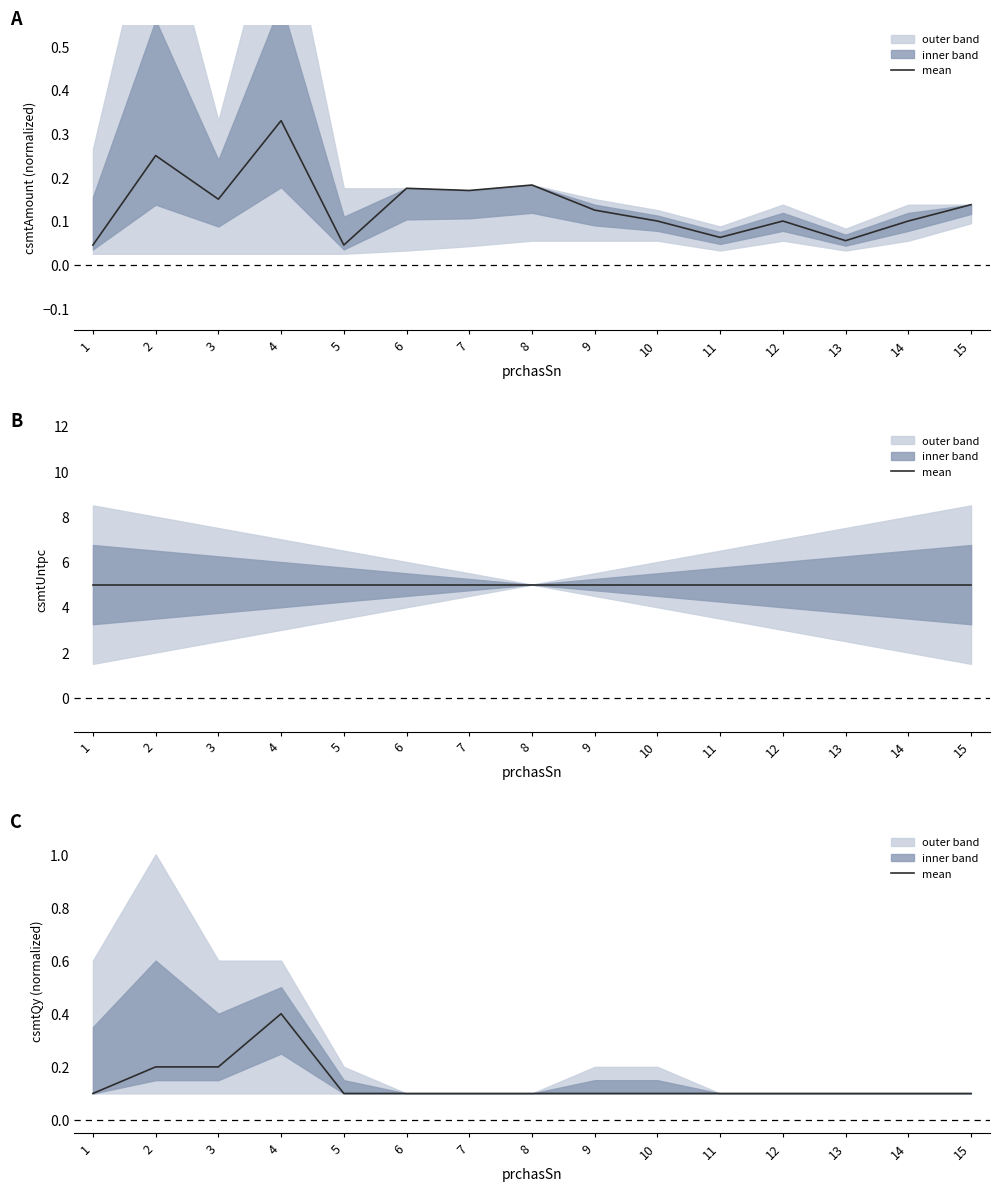

What is the value of the 3rd point from the left?

0.2